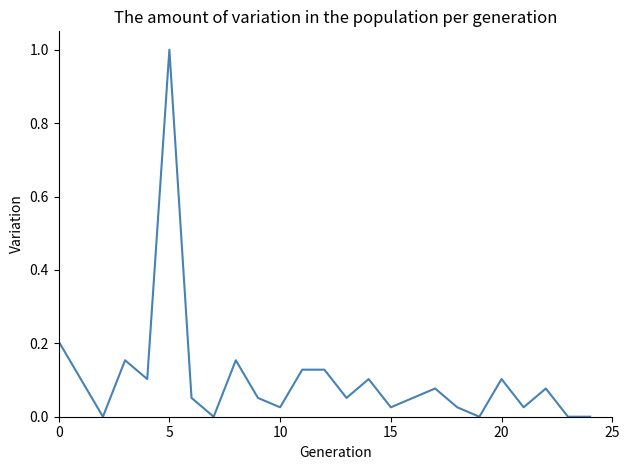

What is the maximum value shown in the chart?

1.0